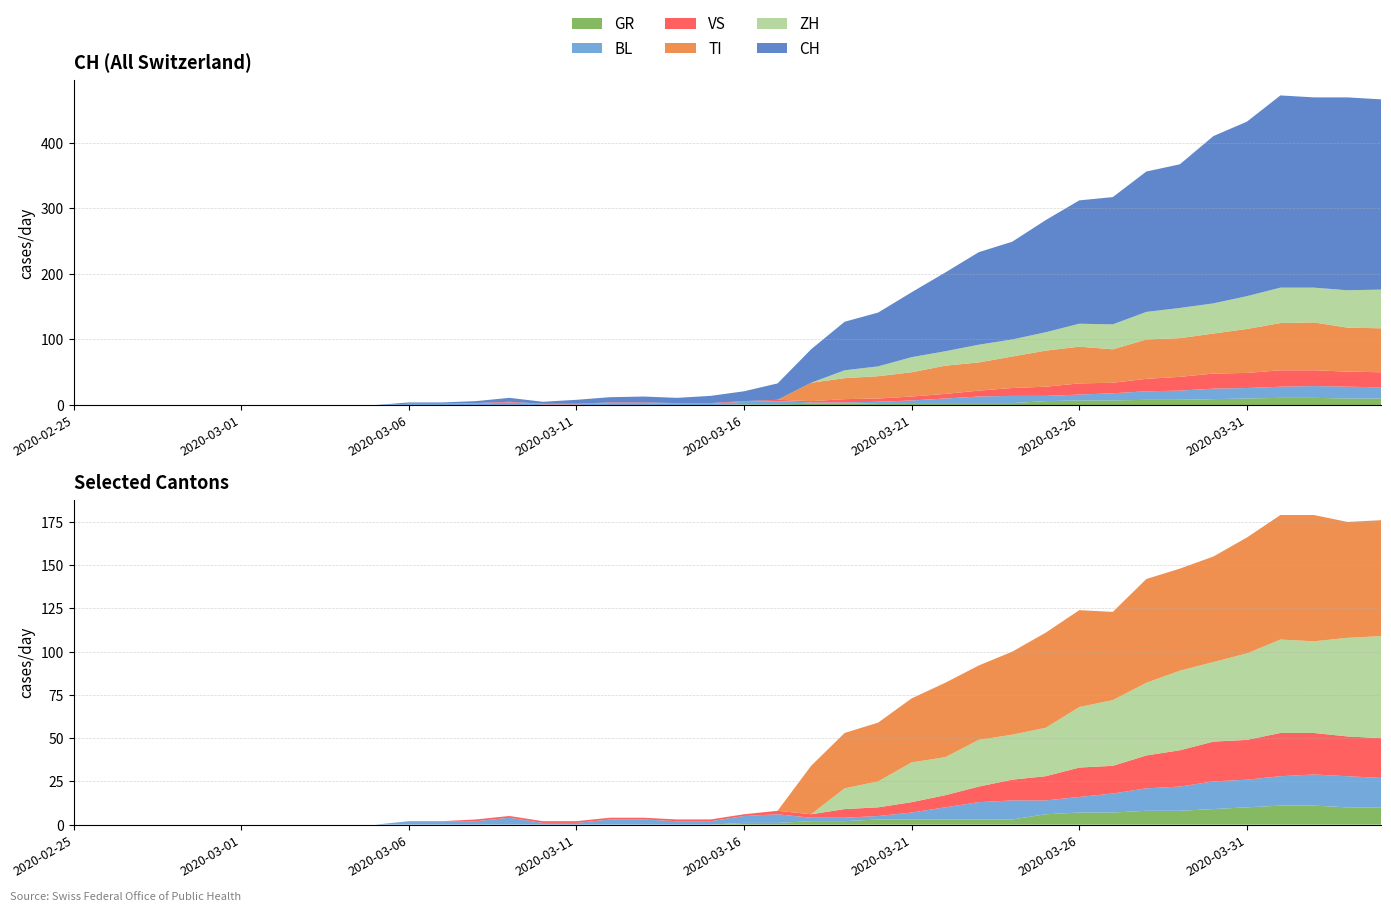

Reading left to right, what are all the values shown in this chart?

CH: 0	0	0	0	0	0	0	0	0	0	2	2	3	6	3	6	8	9	8	11	15	25	51	74	82	99	120	141	149	171	188	194	214	219	255	266	293	290	294	290
GR: 0	0	0	0	0	0	0	0	0	0	0	0	0	0	0	0	0	0	0	0	1	1	2	2	3	3	3	3	3	6	7	7	8	8	9	10	11	11	10	10
VS: 0	0	0	0	0	0	0	0	0	0	0	0	1	1	1	1	1	1	1	1	1	2	2	5	5	6	7	9	12	14	17	16	19	21	23	23	25	24	23	23
BL: 0	0	0	0	0	0	0	0	0	0	2	2	2	4	1	1	3	3	2	2	4	5	2	2	2	4	7	10	11	8	9	11	13	14	16	16	17	18	18	17
TI: 0	0	0	0	0	0	0	0	0	0	0	0	0	0	0	0	0	0	0	0	0	0	28	32	34	37	43	43	48	55	56	51	60	59	61	67	72	73	67	67
ZH: 0	0	0	0	0	0	0	0	0	0	0	0	0	0	0	0	0	0	0	0	0	0	0	12	15	23	22	27	26	28	35	38	42	46	46	50	54	53	57	59